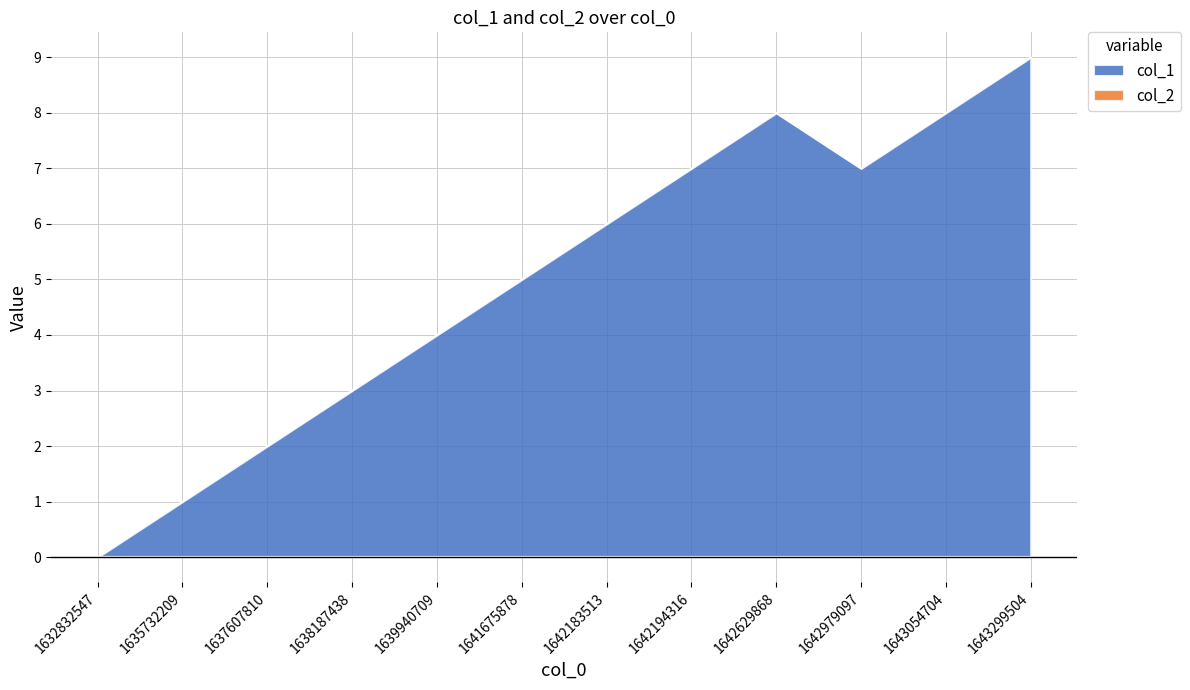

Reading right to left, transcribe all the data shown in this chart.

1643299504=9	1643054704=8	1642979097=7	1642629868=8	1642194316=7	1642183513=6	1641675878=5	1639940709=4	1638187438=3	1637607810=2	1635732209=1	1632832547=0